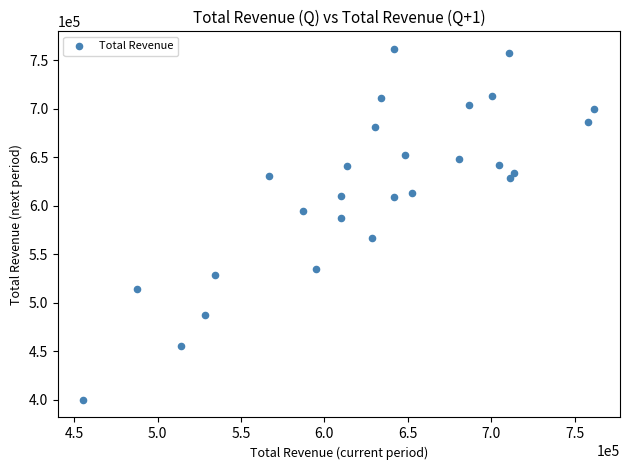

What Y value in the scatter plot is closest to 580950?

587200